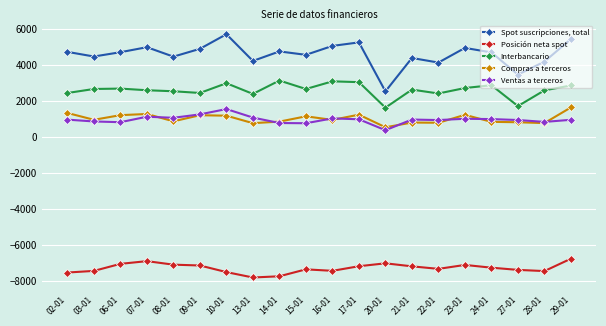

What is the label of the 16th point from the left?

23-01